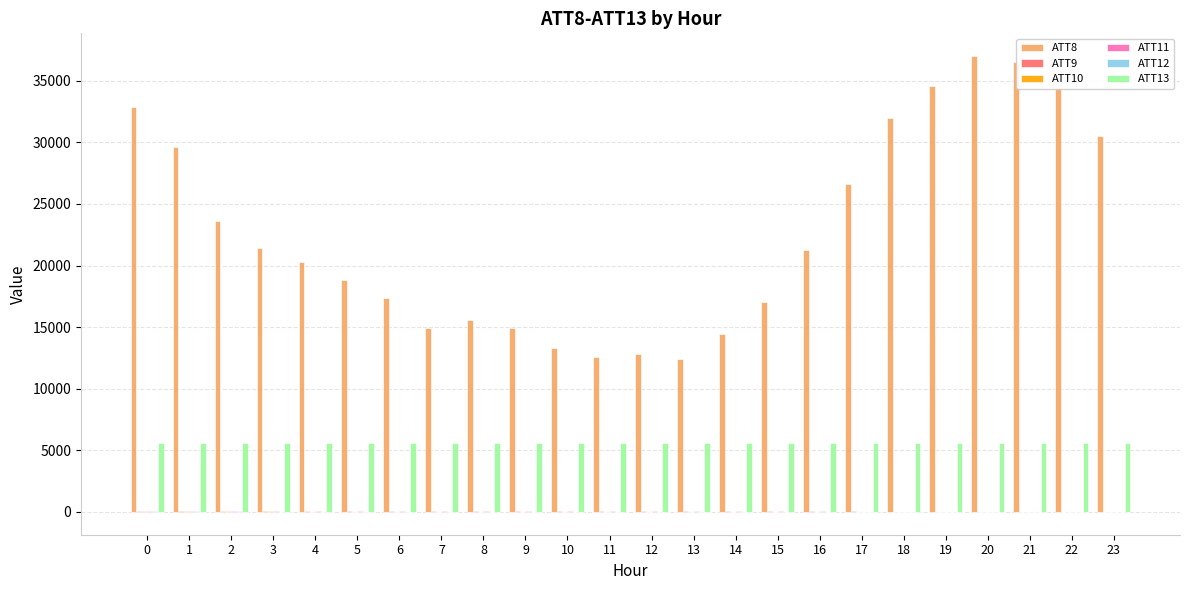

What is the greatest value displayed?

37000.0